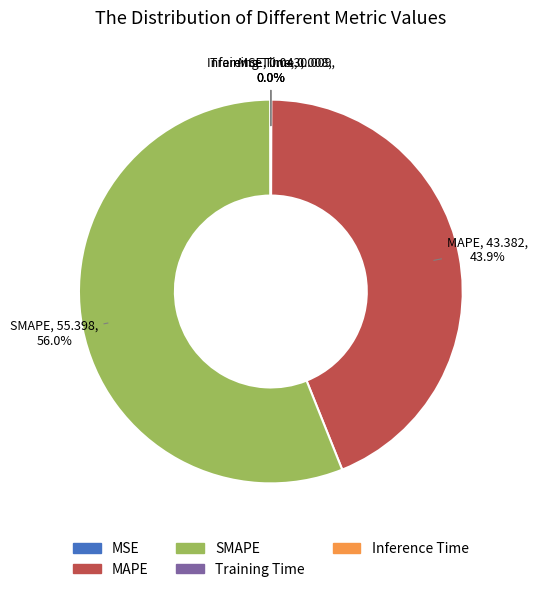

Does SMAPE represent more than half of the total?

Yes